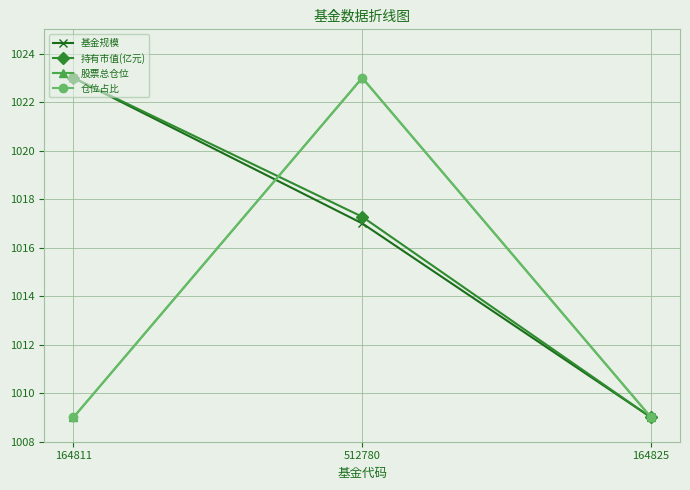

Does the chart have visible grid lines?

Yes